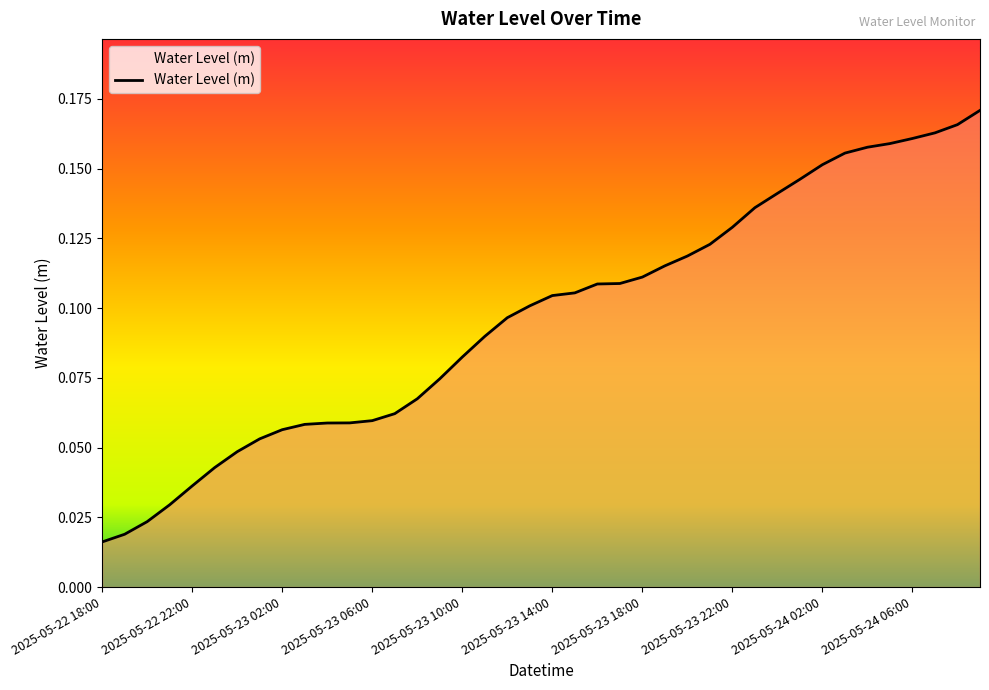

What is the maximum value shown in the chart?

0.2